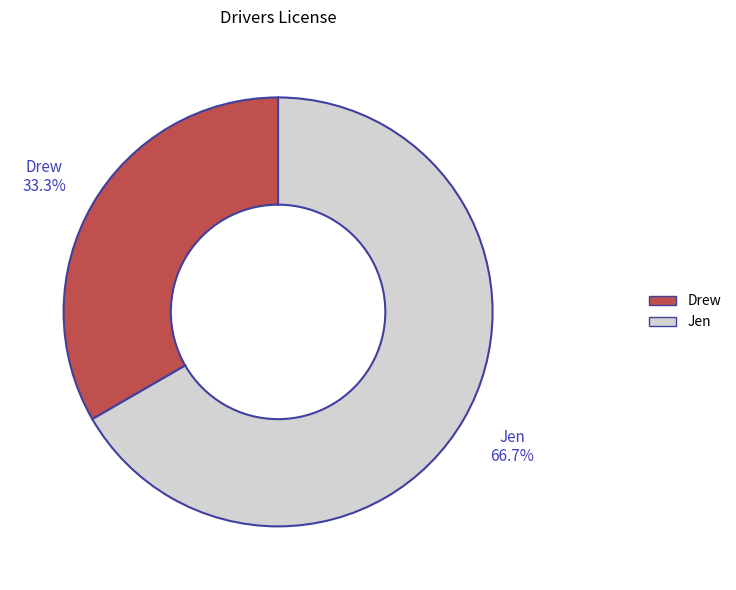

Does Drew represent more than half of the total?

No